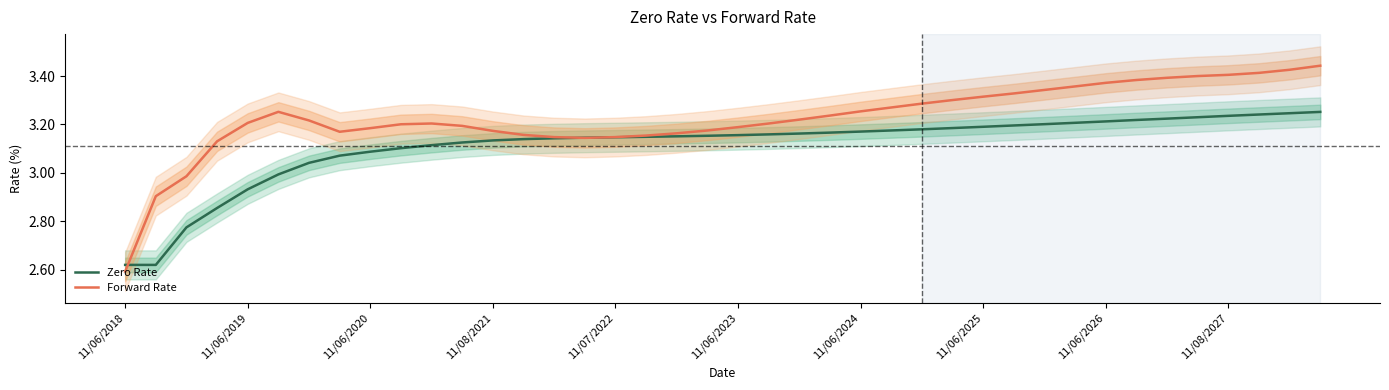

Which series ends up on top after the final intersection of Zero Rate and Forward Rate?

Forward Rate